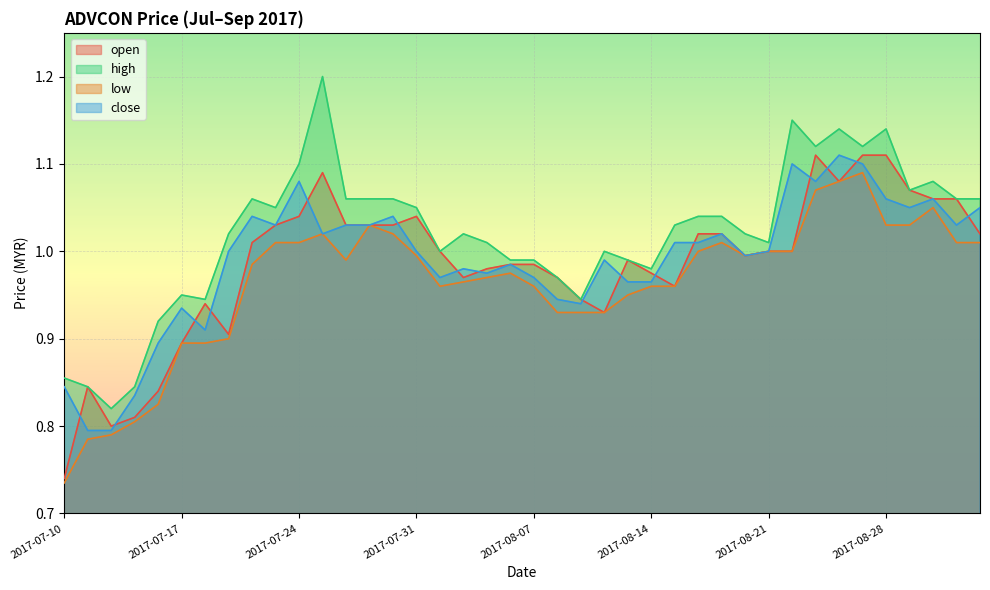

List the series in order of their peak value, lowest first.

low, open, close, high